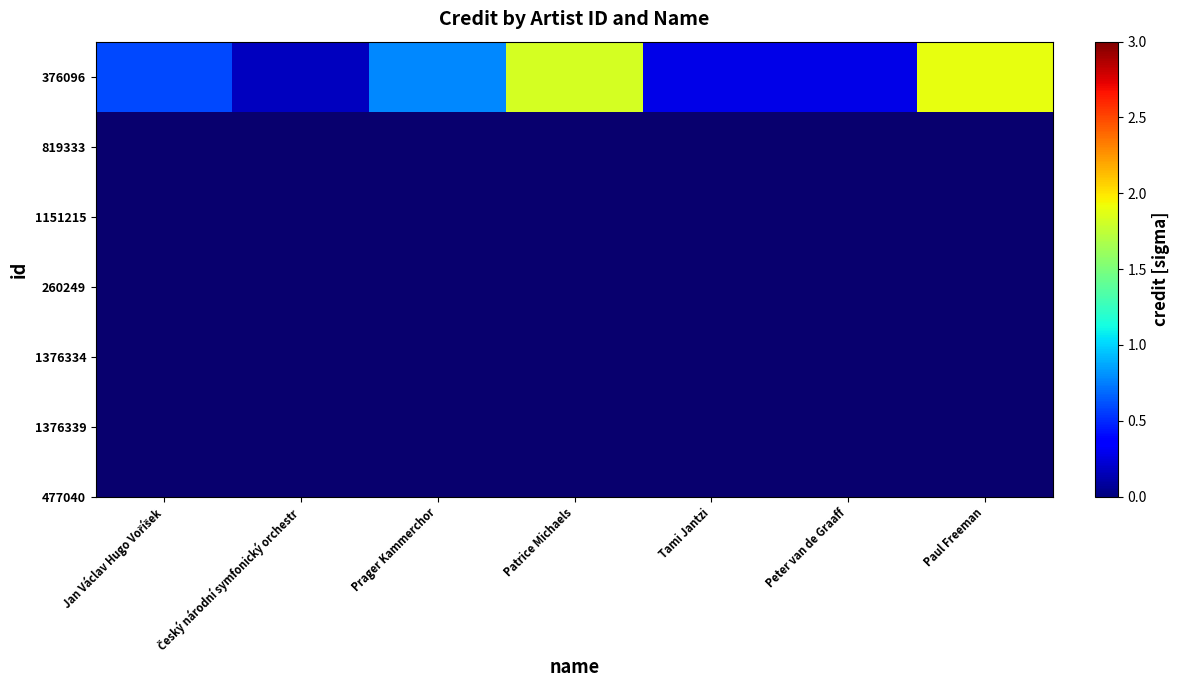

Reading left to right, what are all the values shown in this chart?

Jan Václav Hugo Voříšek=0.6	Český národní symfonický orchestr=0.2	Prager Kammerchor=0.8	Patrice Michaels=1.8	Tami Jantzi=0.3	Peter van de Graaff=0.3	Paul Freeman=1.9